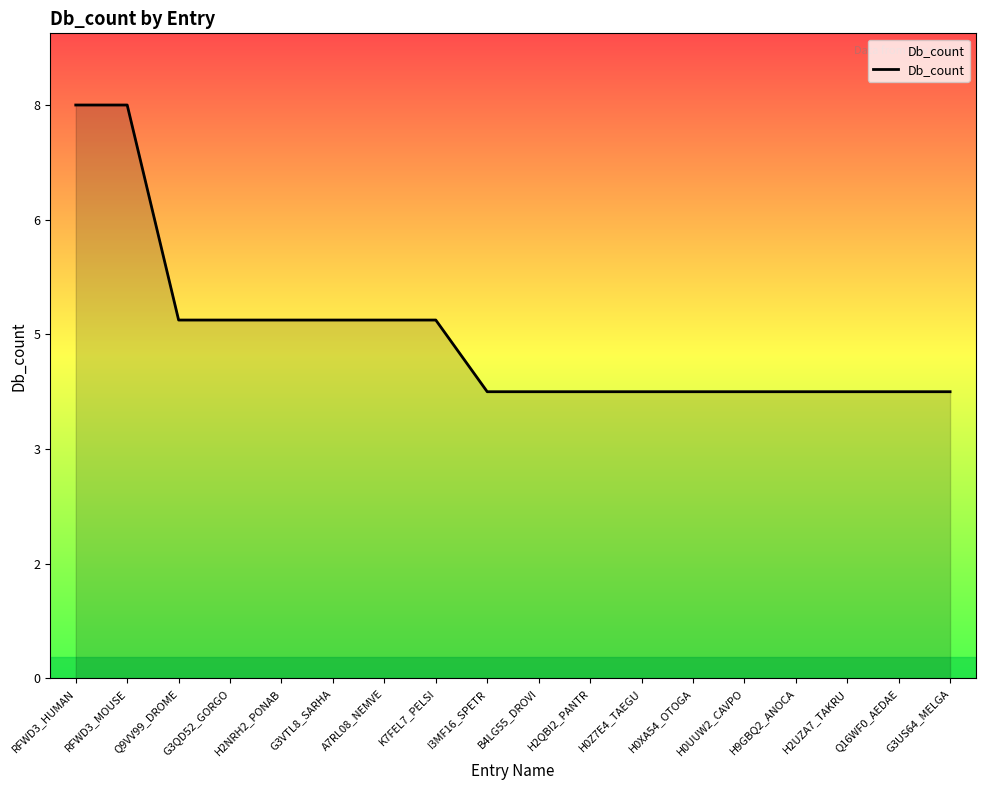

Does the chart have visible grid lines?

No